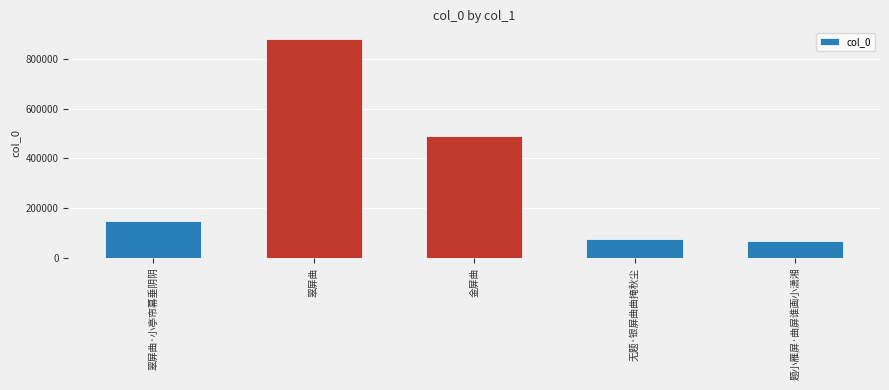

What is the sum of all values?

1660300